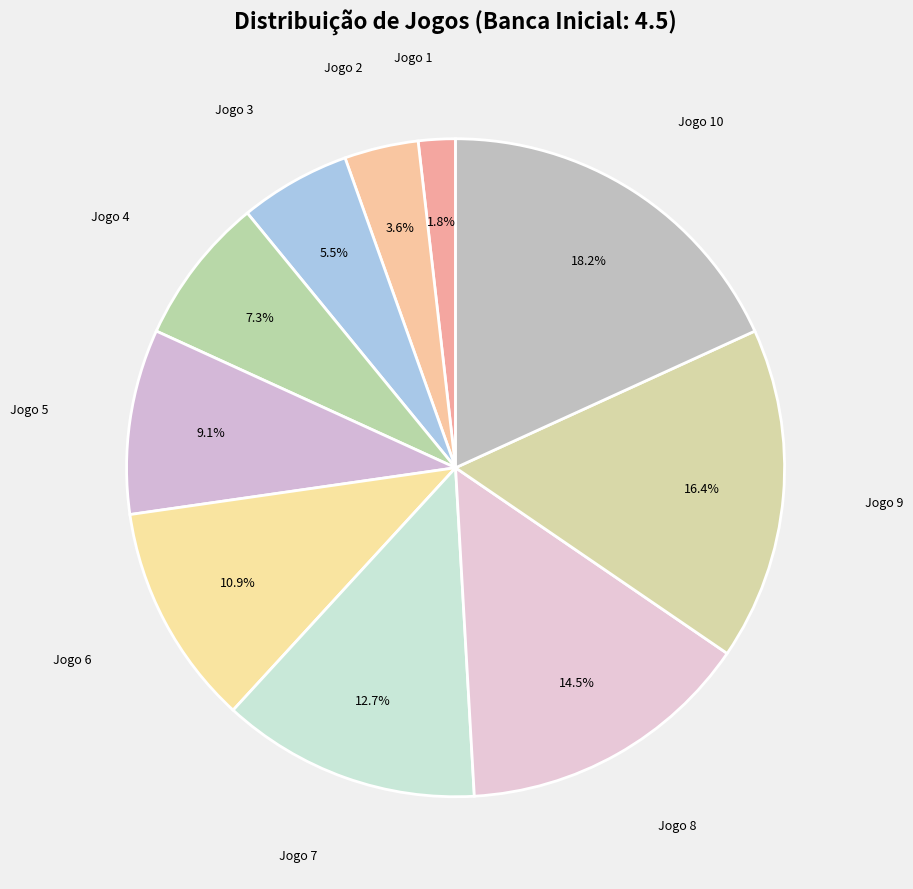

Is there any slice that represents more than half of the pie?

No